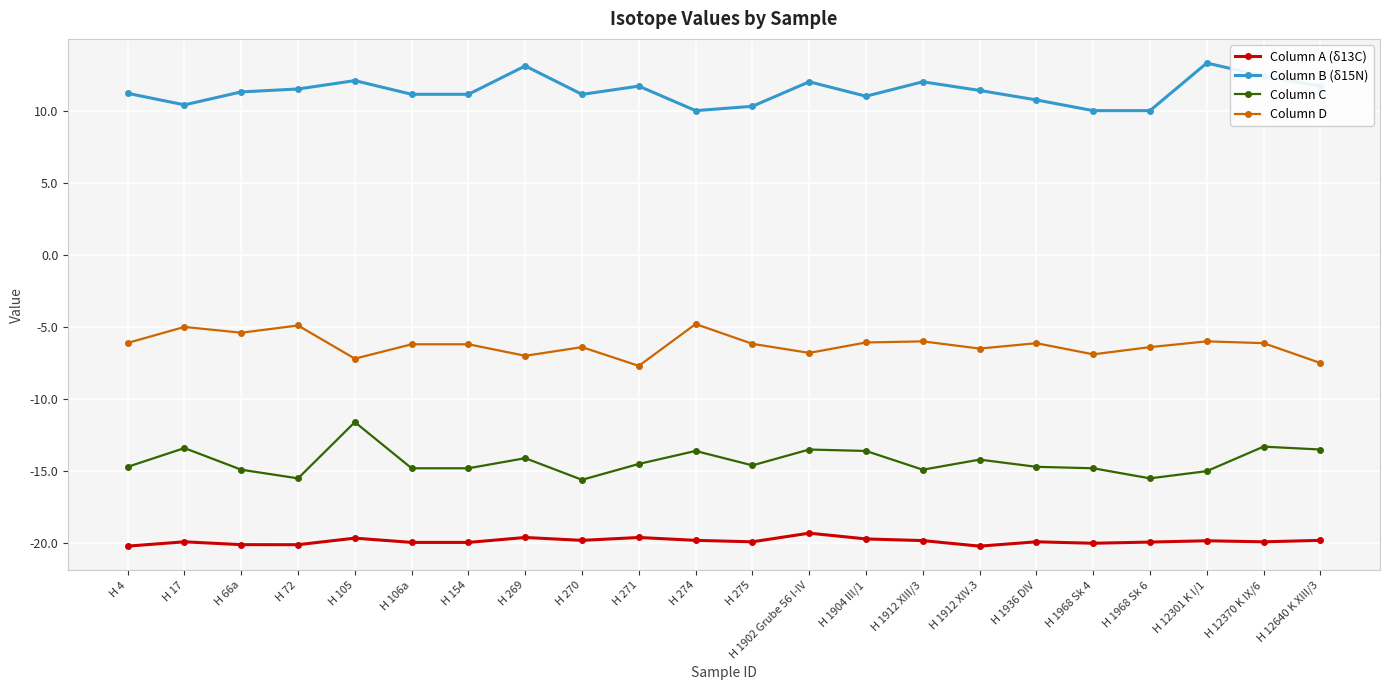

What is the highest value of the Column C series?

-11.6